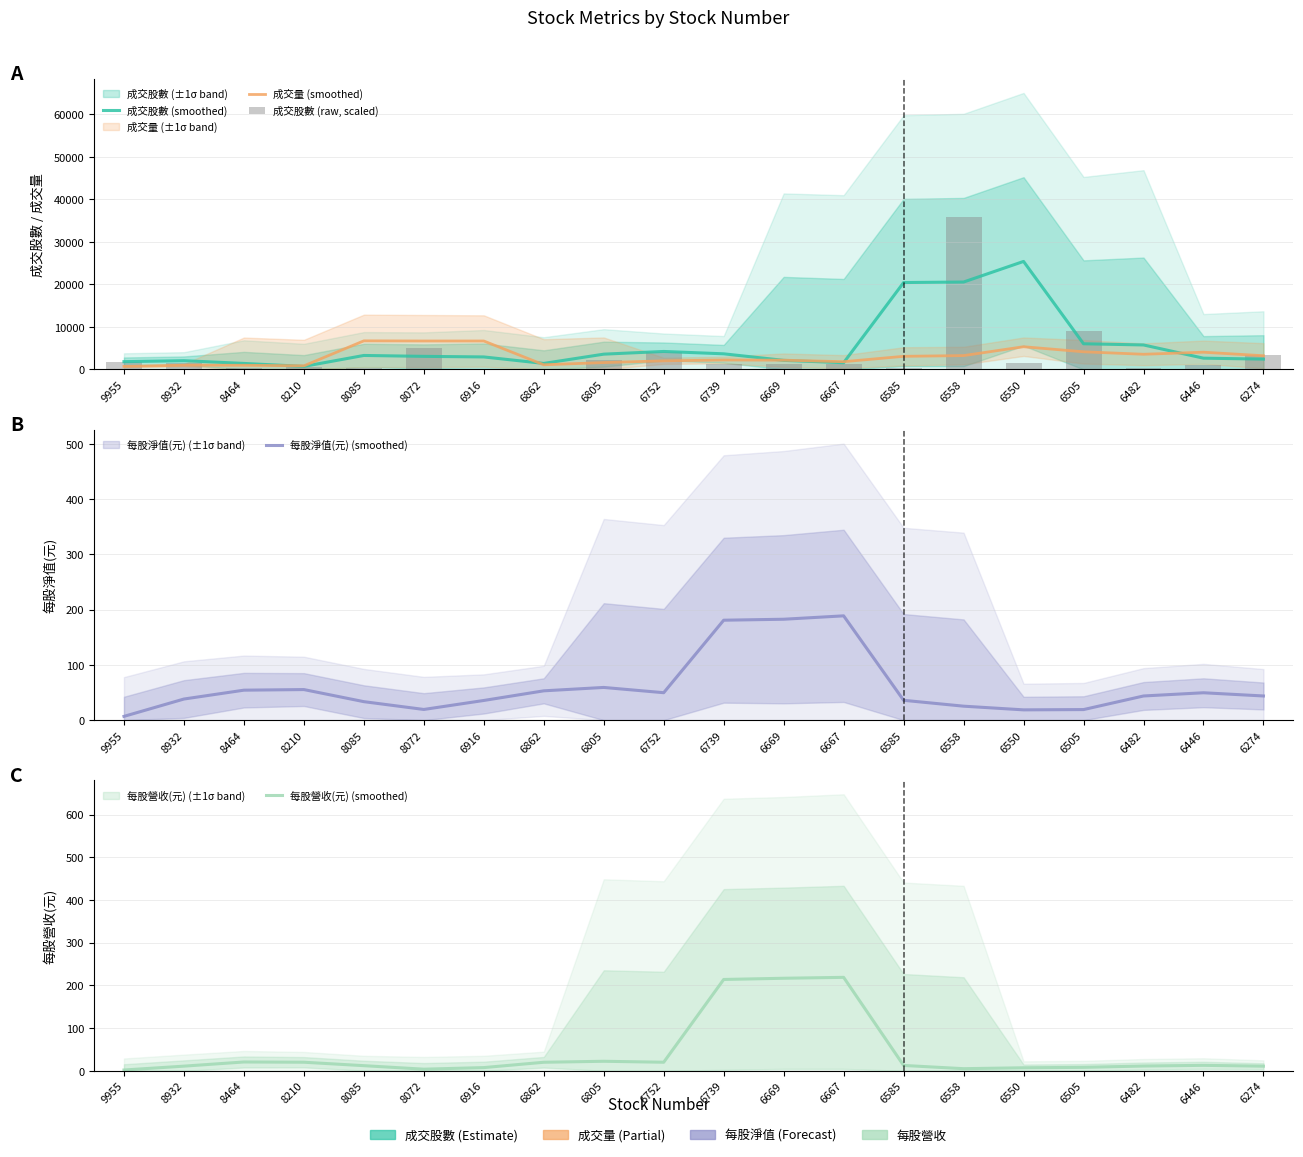

Which series has the largest total across all categories?

成交股數 (smoothed)